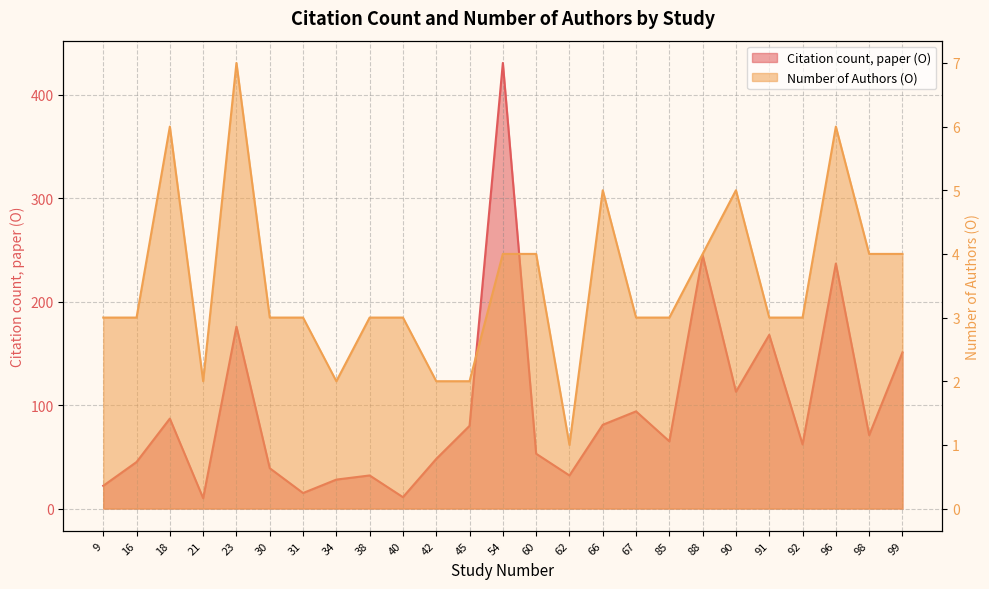

What value does the Number of Authors (O) series have at 45?

2